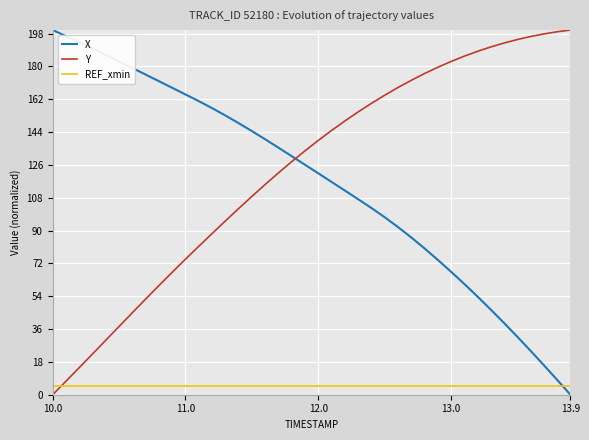

What is the difference between the maximum and minimum values in the Y series?

200.0